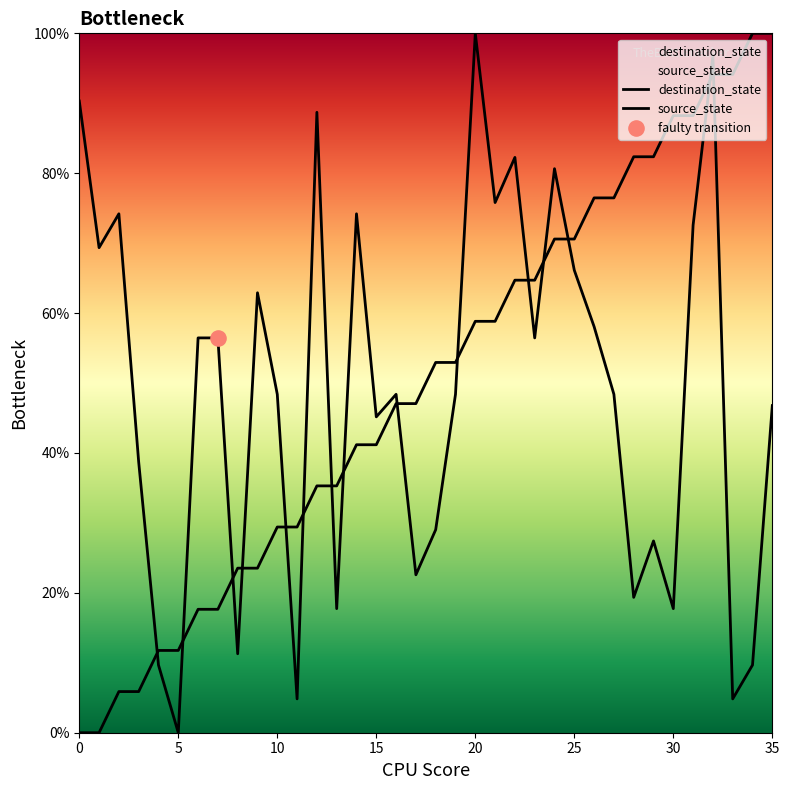

At how many categories does at least one series exceed 2?

36